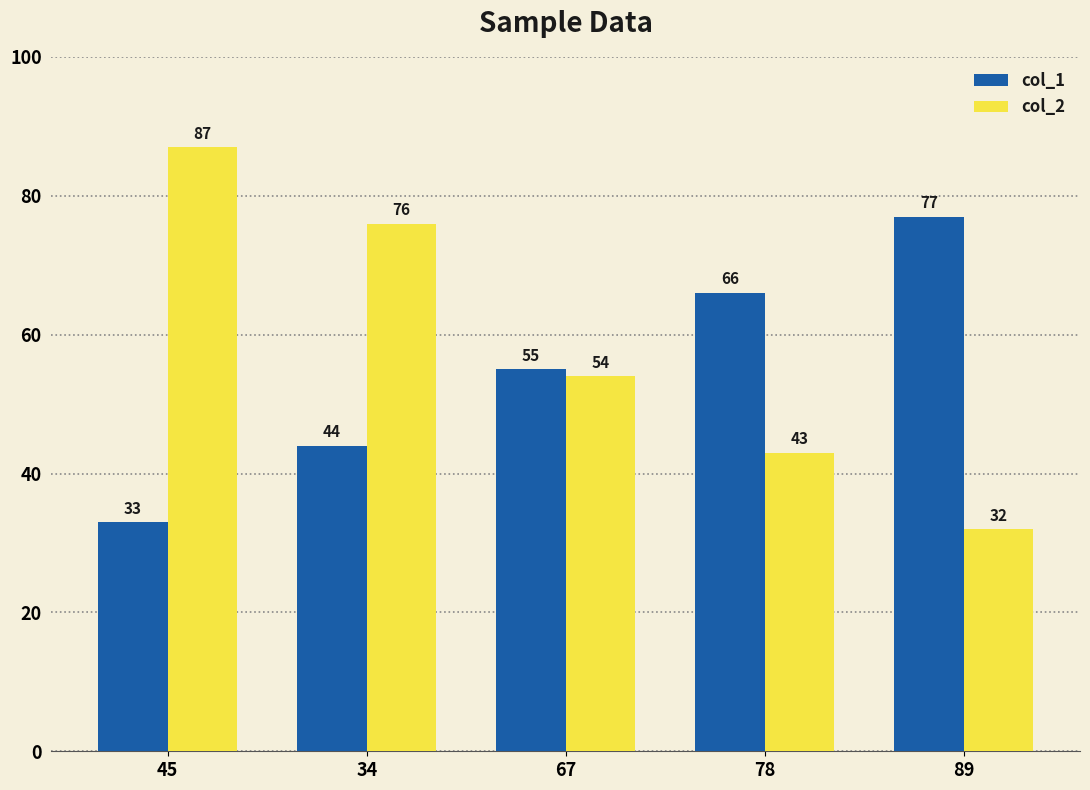

List the labels in order of col_1 value, largest first.

89, 78, 67, 34, 45